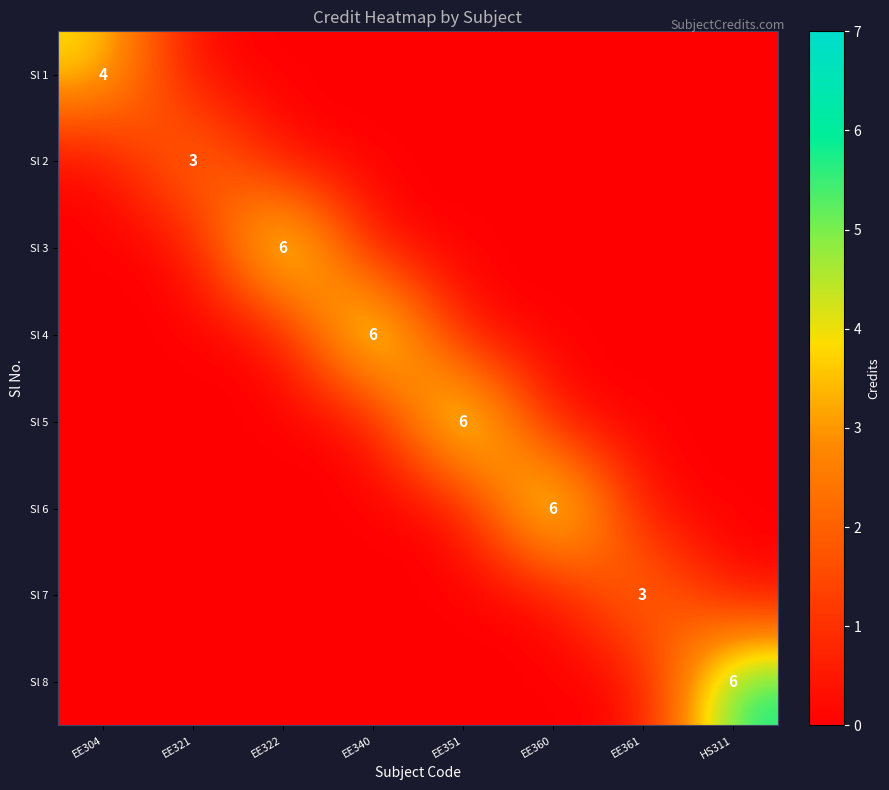

The value of Sl 3 at EE322 is 6. True or false?

True